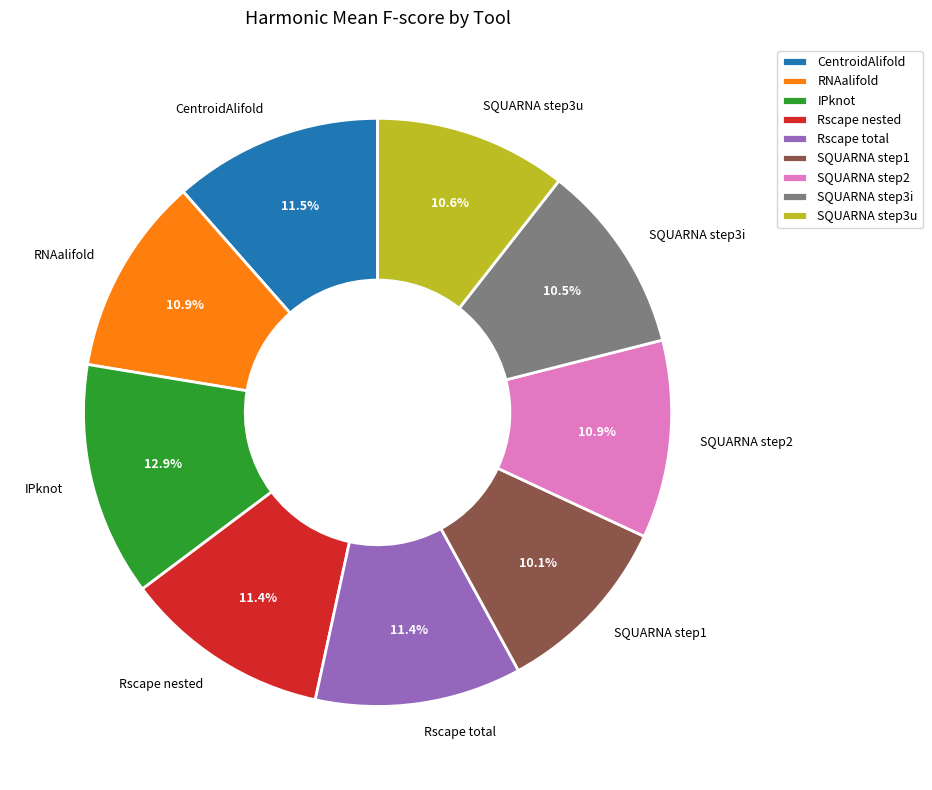

What is the largest slice in the pie chart?

IPknot